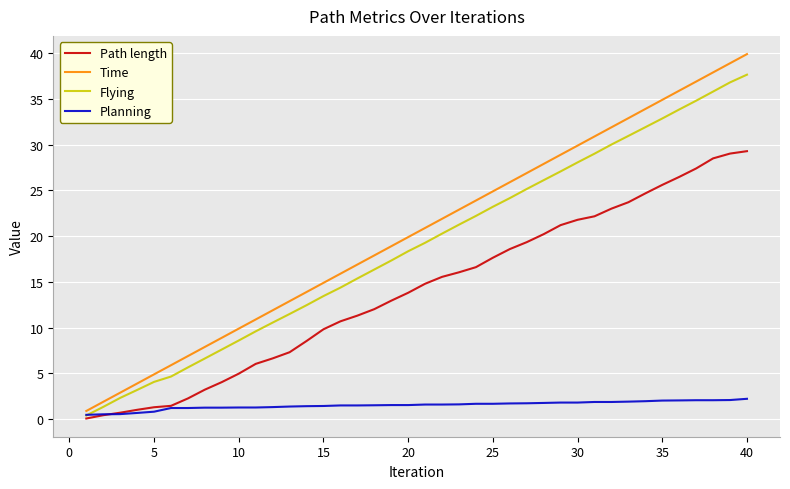

Which series has the largest range (max minus min)?

Time